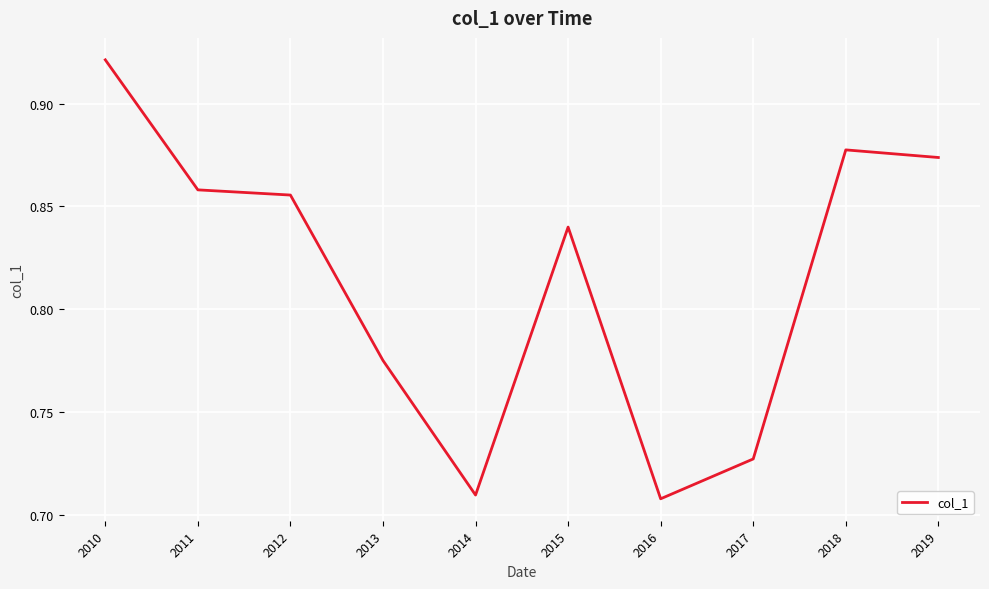

The chart shows a value of 1.3 at 2010. True or false?

False